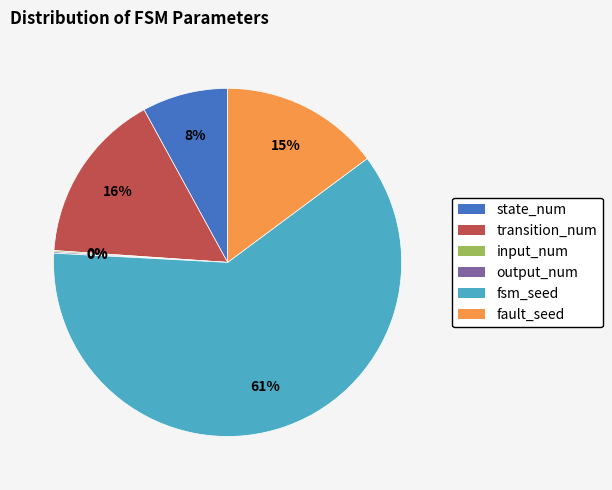

To the nearest percent, what is the difference between the largest and smallest slice percentages?

61%